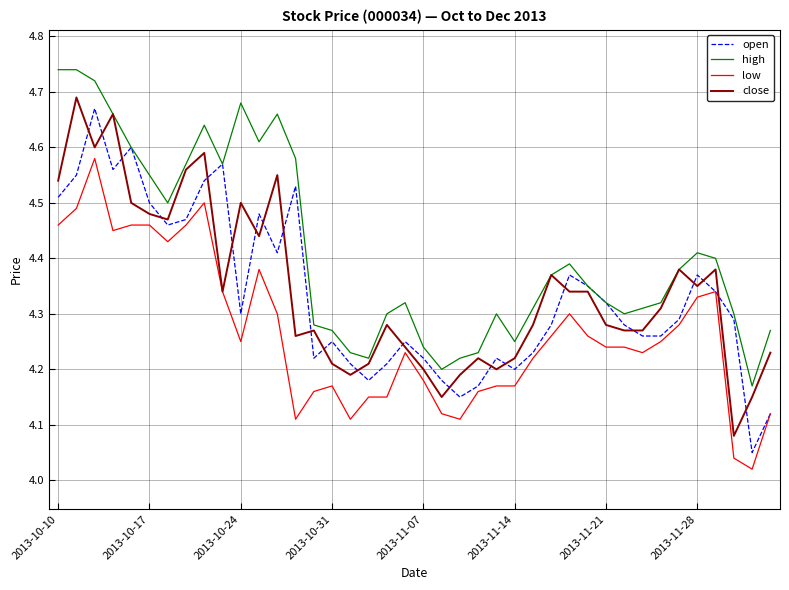

True or false: high and low cross at least once.

False